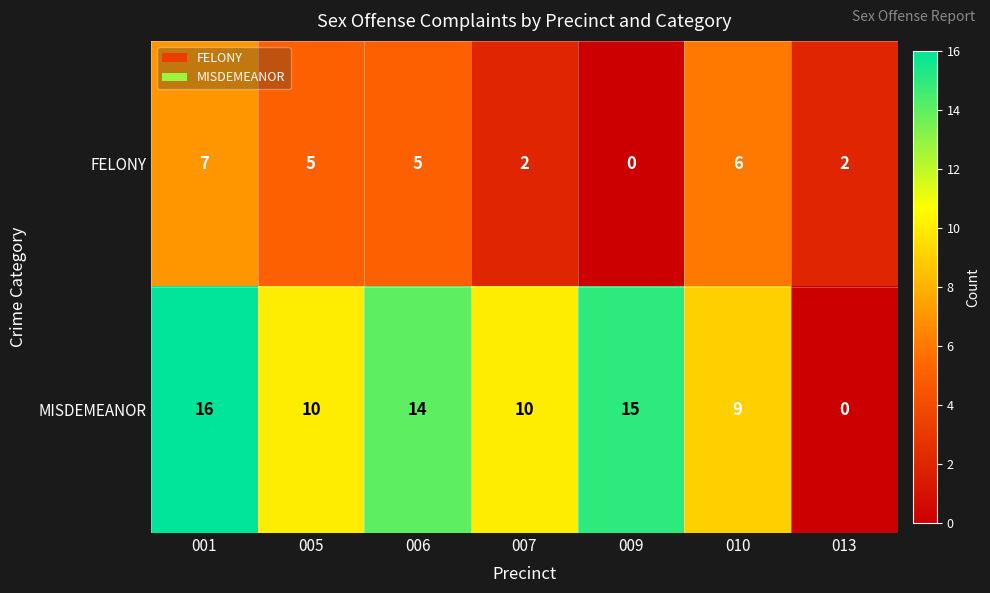

What is the approximate value of MISDEMEANOR at 006, to the nearest 5?

15